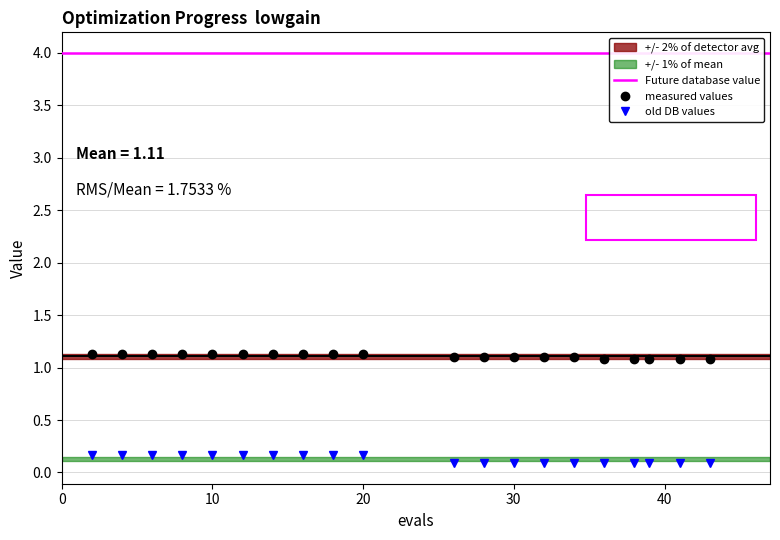

Reading left to right, list all the values displayed in this chart.

mean: 1.1	1.1	1.1	1.1	1.1	1.1	1.1	1.1	1.1	1.1	1.1	1.1	1.1	1.1	1.1	1.1	1.1	1.1	1.1	1.1
best: 0.2	0.2	0.2	0.2	0.2	0.2	0.2	0.2	0.2	0.2	0.1	0.1	0.1	0.1	0.1	0.1	0.1	0.1	0.1	0.1